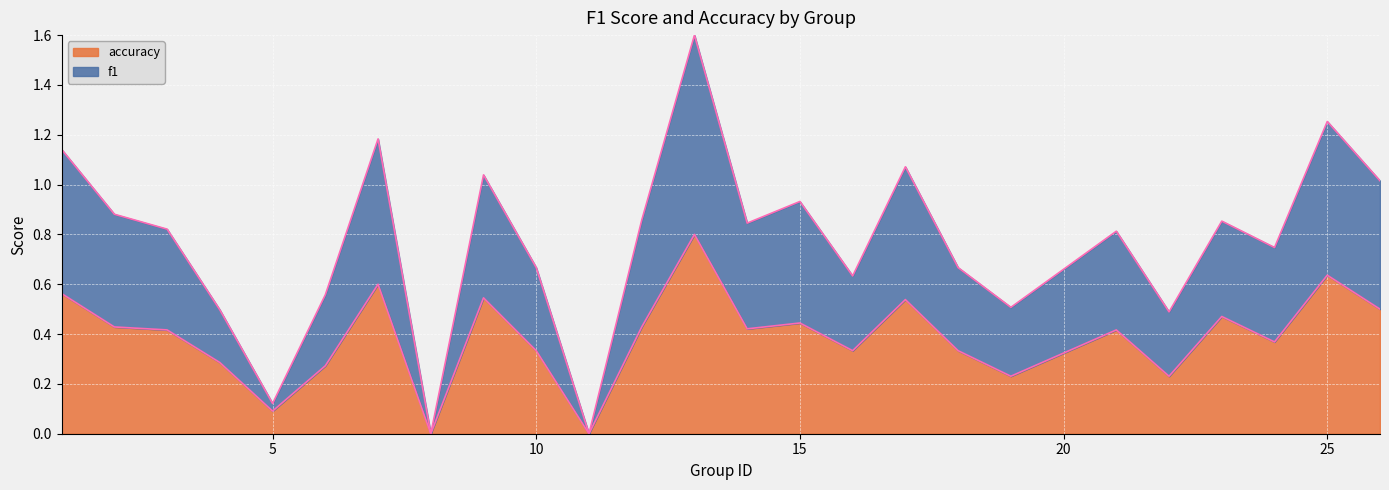

True or false: accuracy and f1 cross at least once.

False